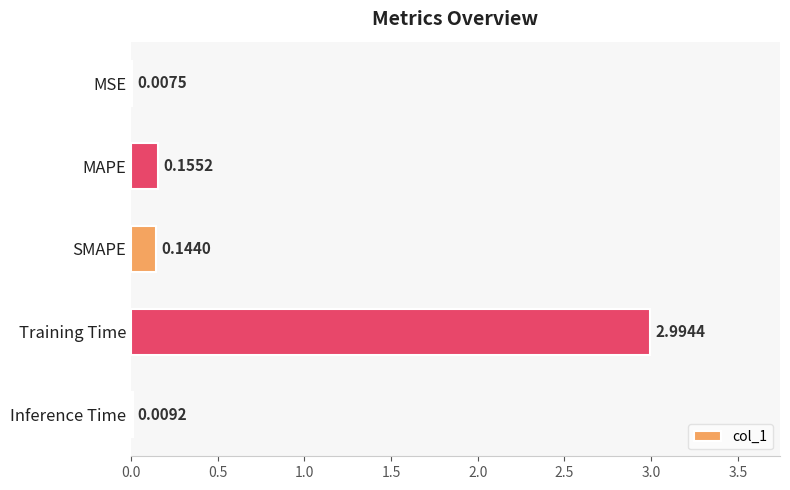

Which has a higher value, SMAPE or Training Time?

Training Time